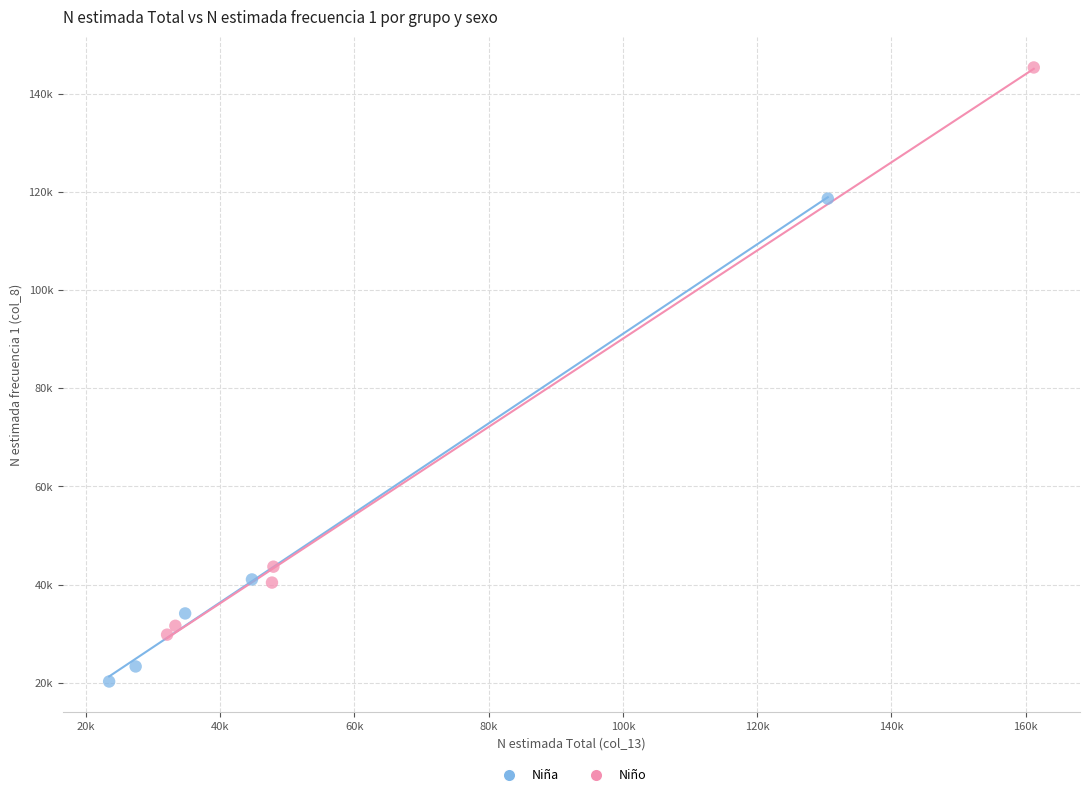

What are all the series names shown in the legend?

Niña, Niño